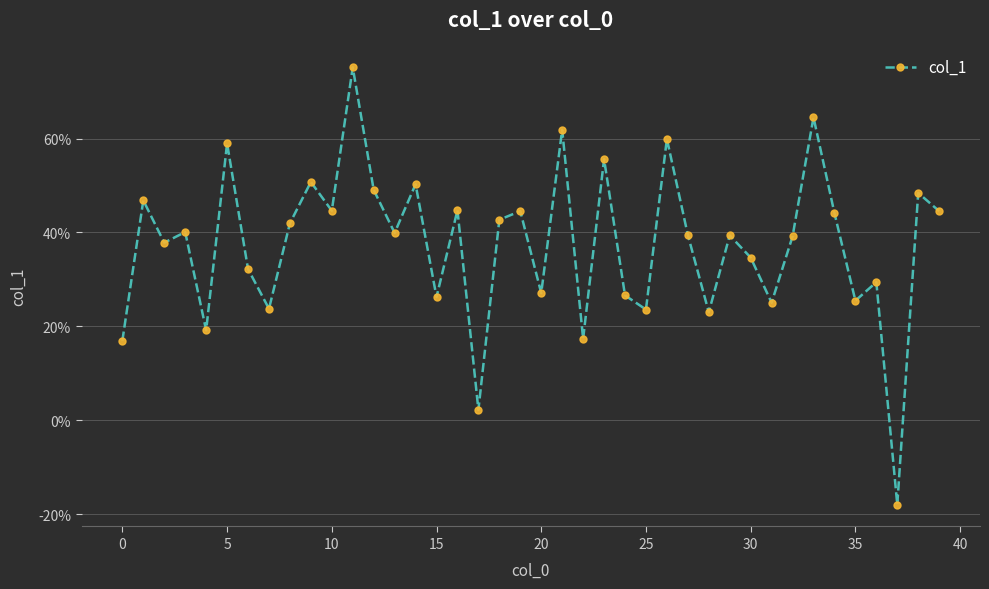

Is this an area chart (filled region under the line)?

No